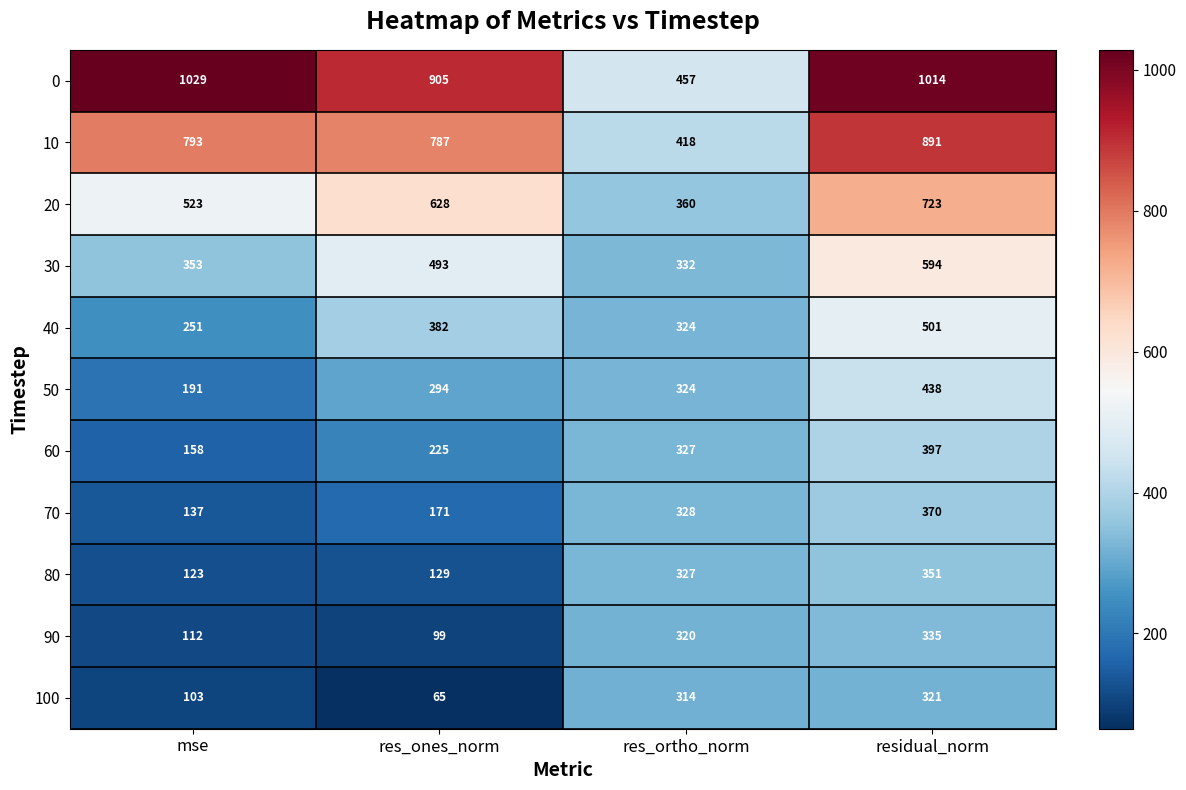

At which category is the sum across all series the highest?

residual_norm